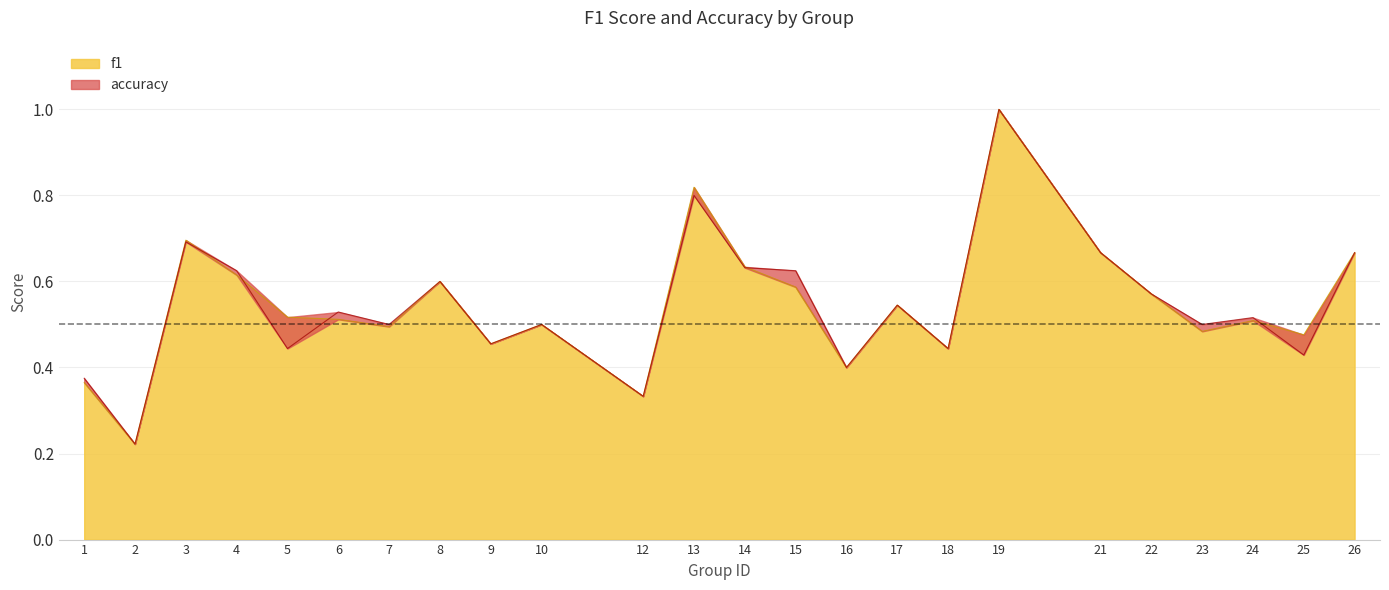

What is the total value across all series at 9?

0.9